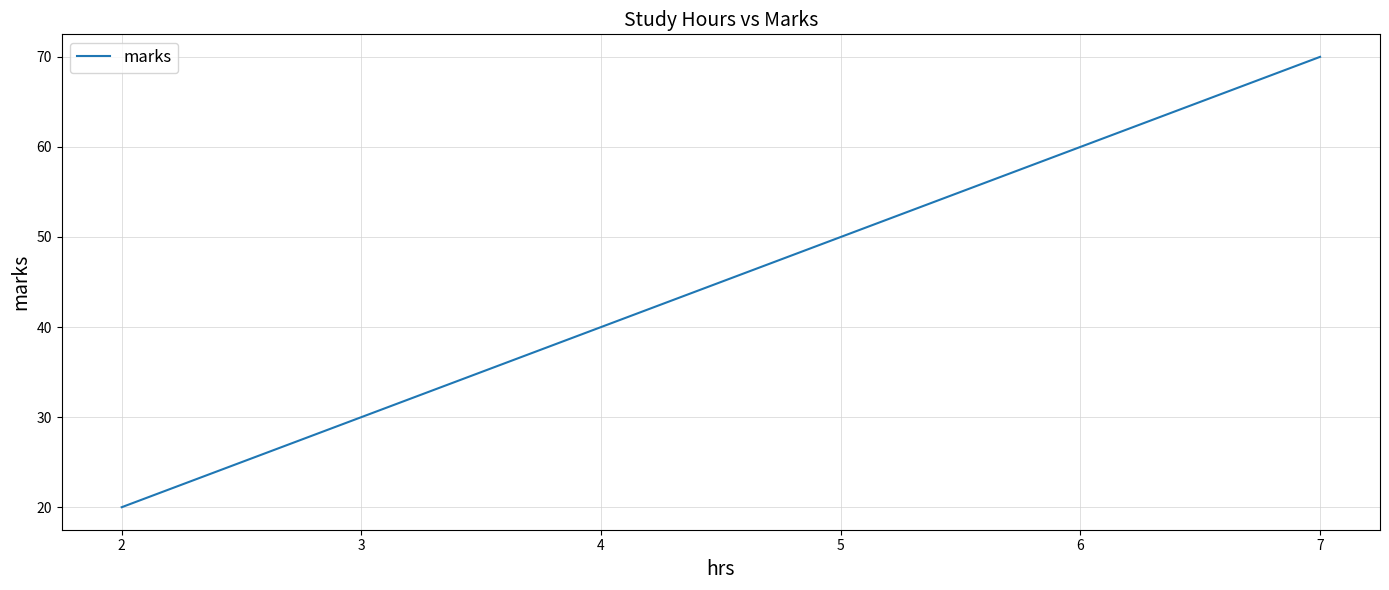

True or false: there are more than 1 points higher than both neighbors.

False